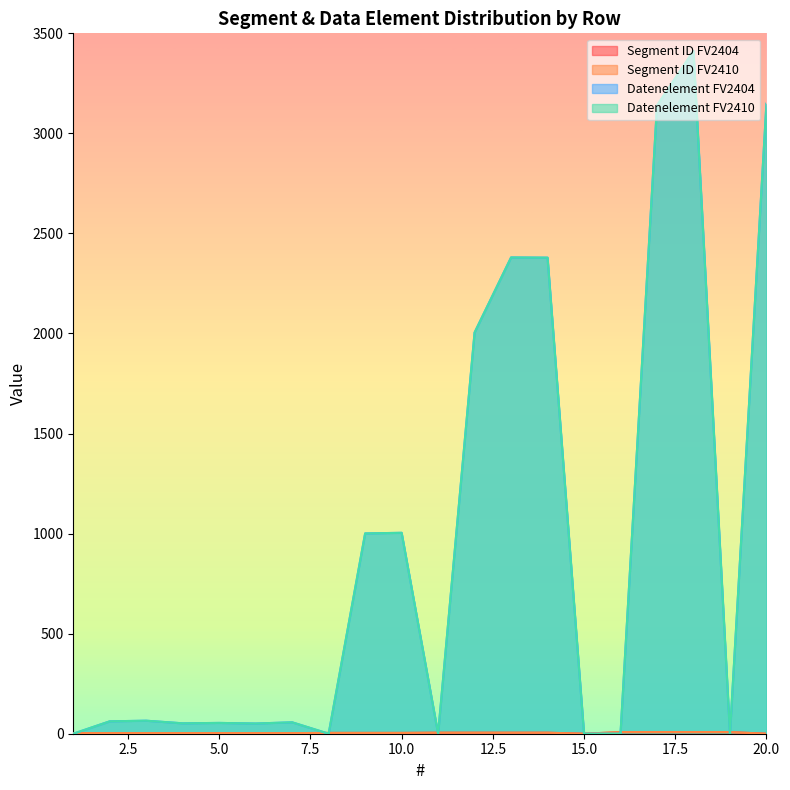

Which series has the largest total across all categories?

Datenelement FV2404